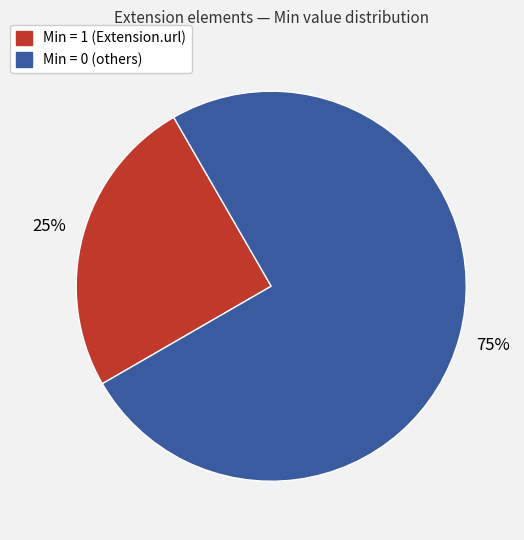

How many slices are in this pie chart?

2